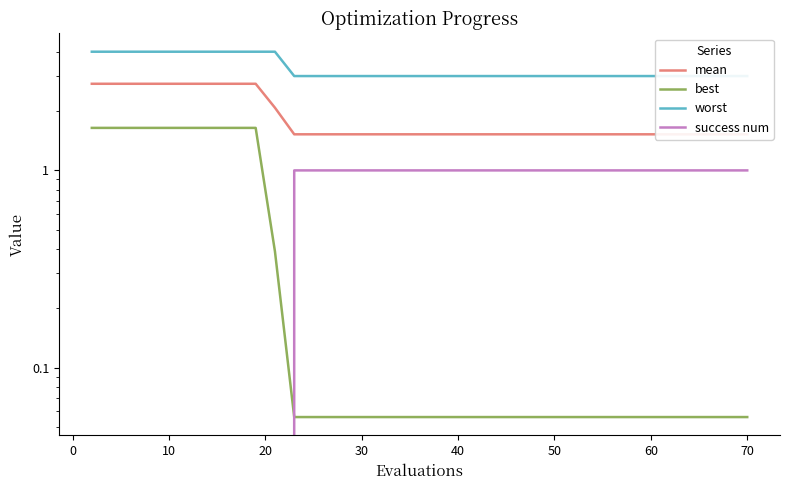

Reading left to right, what are all the values shown in this chart?

mean: 2.8	2.8	2.8	2.8	2.8	2.8	2.8	2.8	2.8	2.8	2.1	1.5	1.5	1.5	1.5	1.5	1.5	1.5	1.5	1.5	1.5	1.5	1.5	1.5	1.5	1.5	1.5	1.5	1.5	1.5	1.5	1.5	1.5	1.5	1.5	1.5	1.5	1.5	1.5	1.5
best: 1.6	1.6	1.6	1.6	1.6	1.6	1.6	1.6	1.6	1.6	0.4	0.1	0.1	0.1	0.1	0.1	0.1	0.1	0.1	0.1	0.1	0.1	0.1	0.1	0.1	0.1	0.1	0.1	0.1	0.1	0.1	0.1	0.1	0.1	0.1	0.1	0.1	0.1	0.1	0.1
worst: 4.0	4.0	4.0	4.0	4.0	4.0	4.0	4.0	4.0	4.0	4.0	3.0	3.0	3.0	3.0	3.0	3.0	3.0	3.0	3.0	3.0	3.0	3.0	3.0	3.0	3.0	3.0	3.0	3.0	3.0	3.0	3.0	3.0	3.0	3.0	3.0	3.0	3.0	3.0	3.0
success num: 0.0	0.0	0.0	0.0	0.0	0.0	0.0	0.0	0.0	0.0	0.0	1.0	1.0	1.0	1.0	1.0	1.0	1.0	1.0	1.0	1.0	1.0	1.0	1.0	1.0	1.0	1.0	1.0	1.0	1.0	1.0	1.0	1.0	1.0	1.0	1.0	1.0	1.0	1.0	1.0